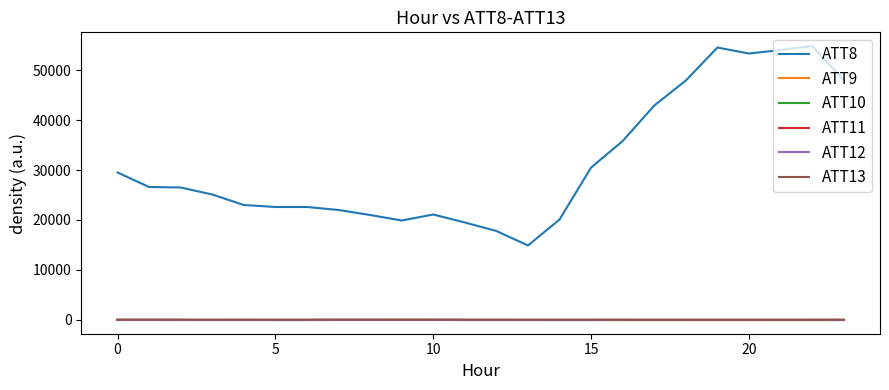

True or false: ATT13 and ATT8 cross at least once.

False